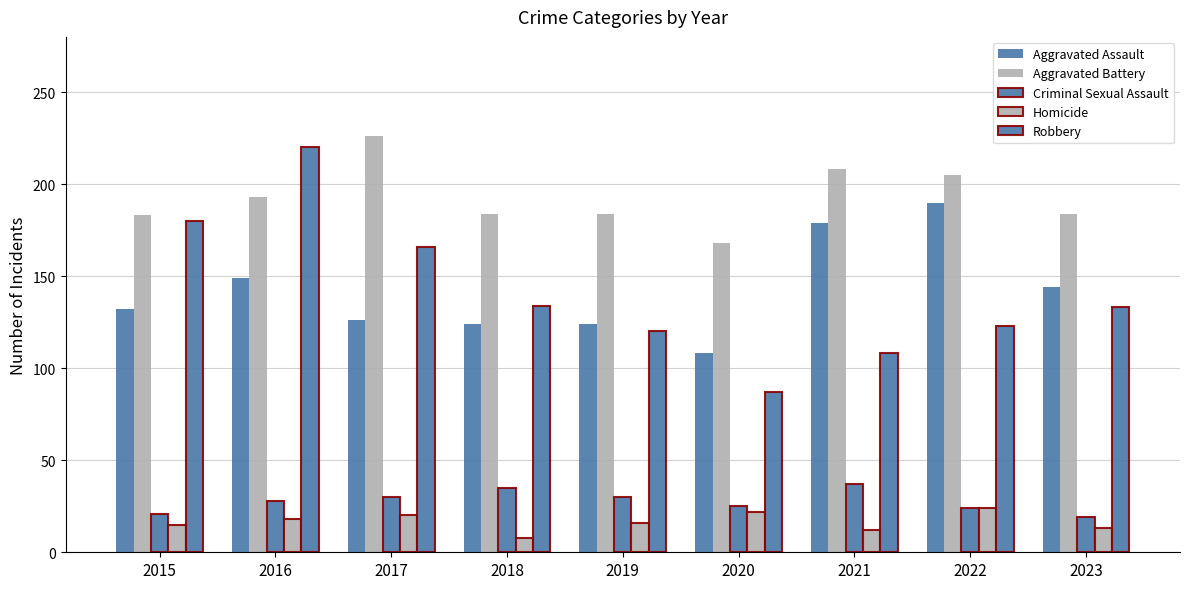

Count the number of data series in this chart.

5